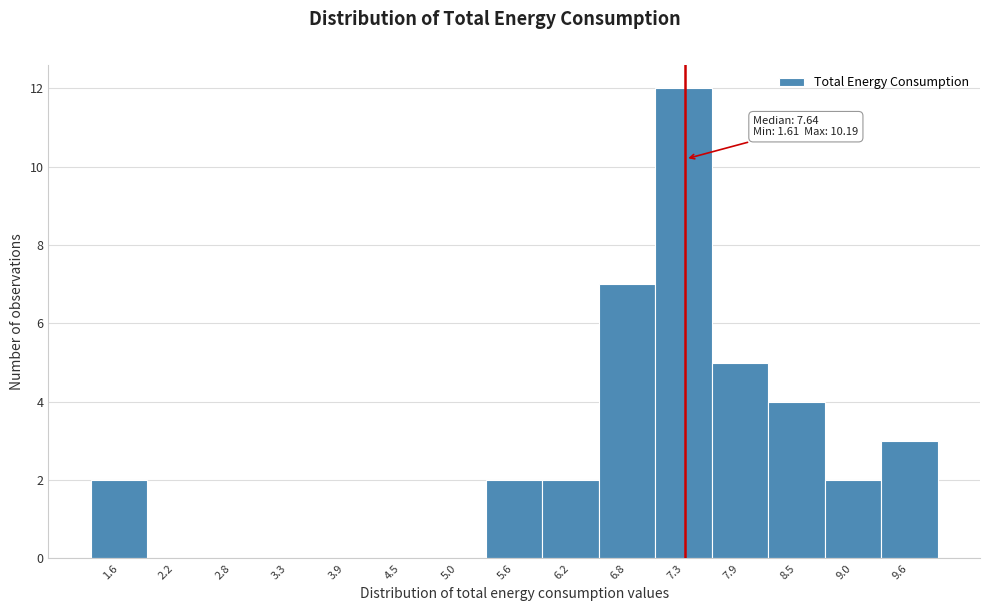

Reading right to left, list all the values displayed in this chart.

9.6=3	9.0=2	8.5=4	7.9=5	7.3=12	6.8=7	6.2=2	5.6=2	5.0=0	4.5=0	3.9=0	3.3=0	2.8=0	2.2=0	1.6=2